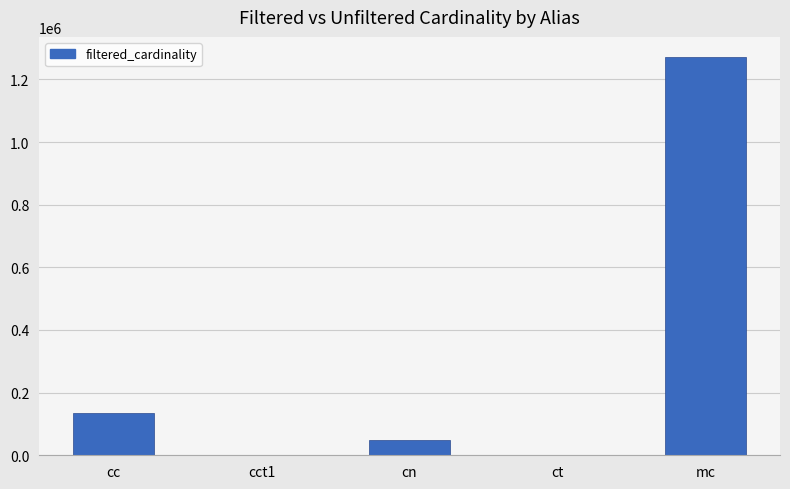

Between cn and cc, which is larger?

cc